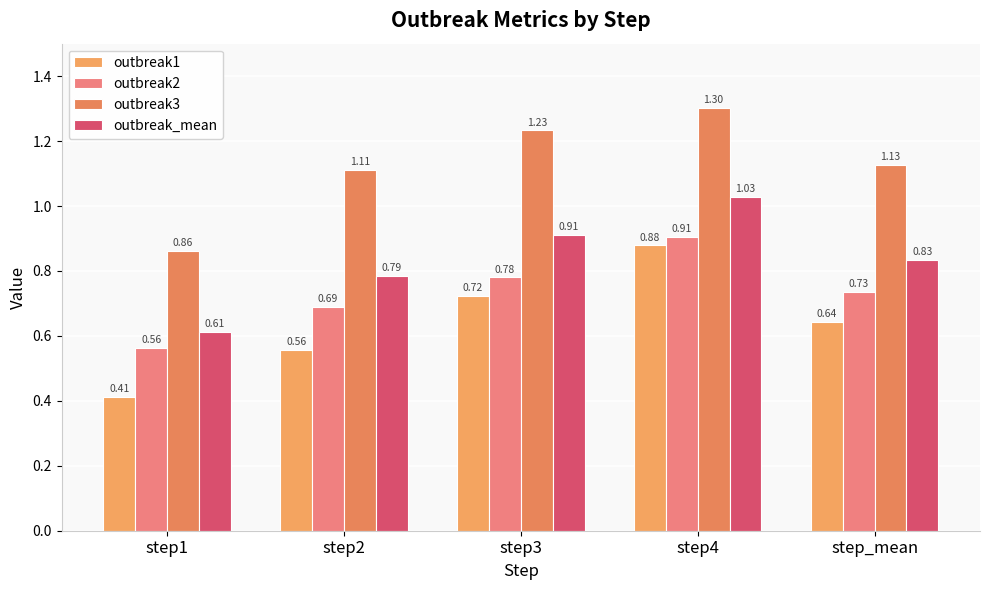

Are the bars horizontal?

No